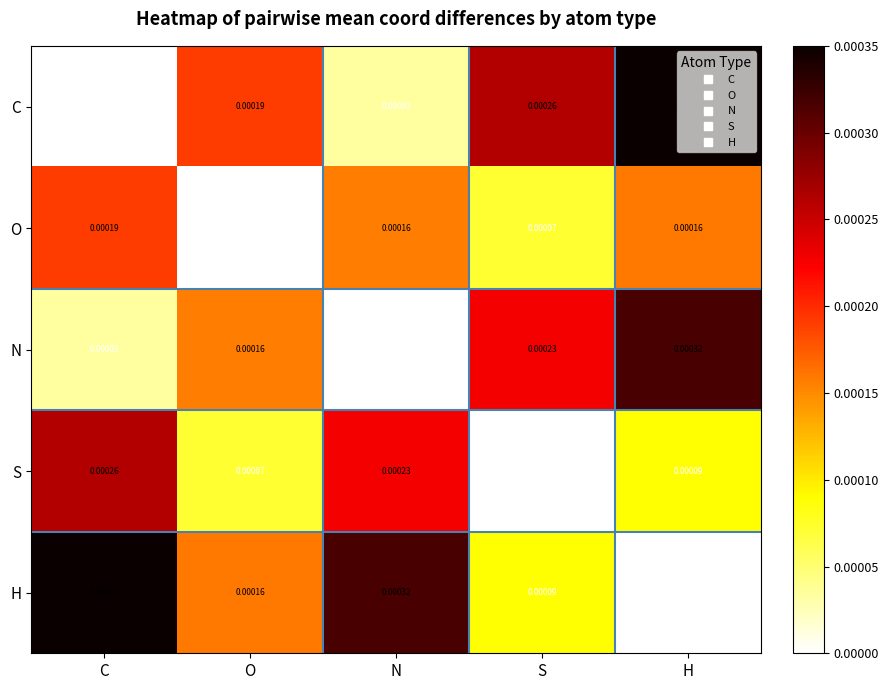

Rank the series by their average value, from highest to lowest.

H, C, N, S, O